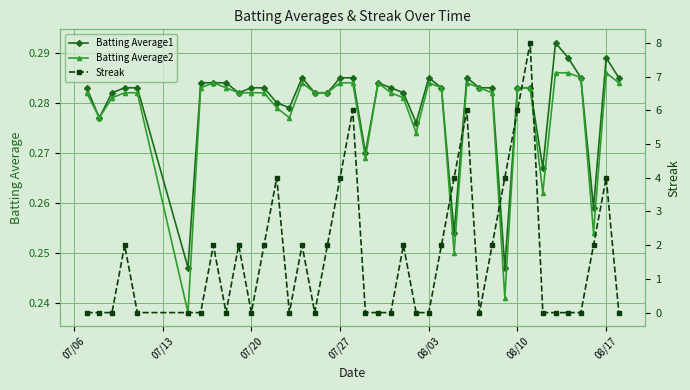

How many Batting Average1 values are between 0 and 1?

40